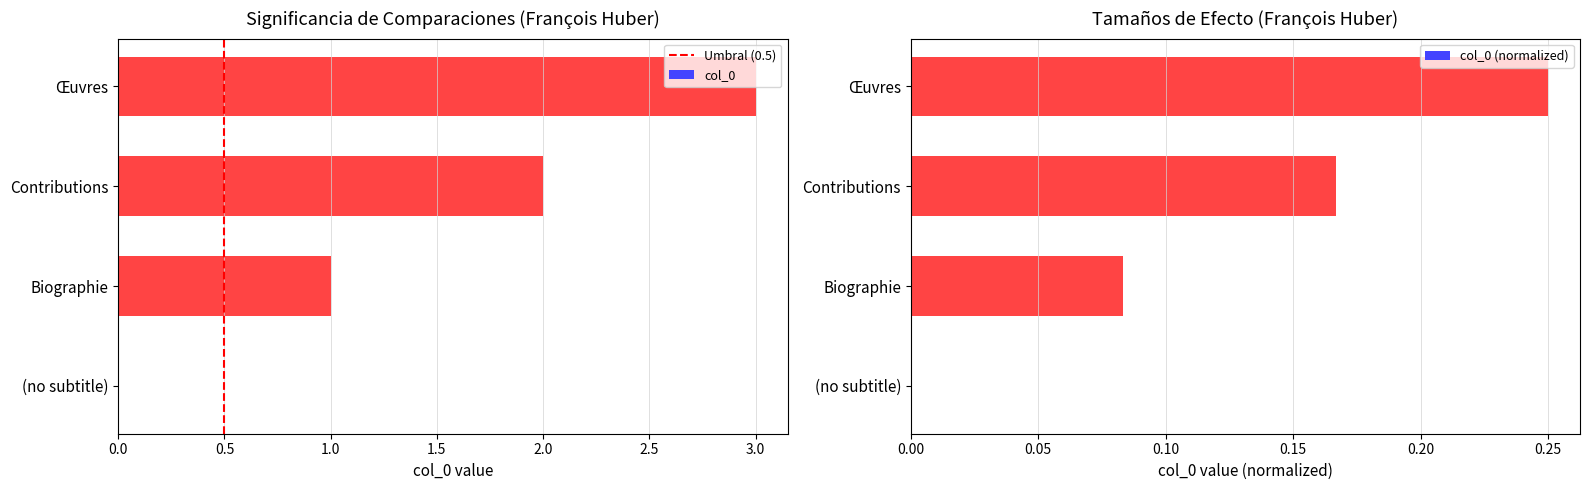

Reading left to right, list all the values displayed in this chart.

0	1	2	3